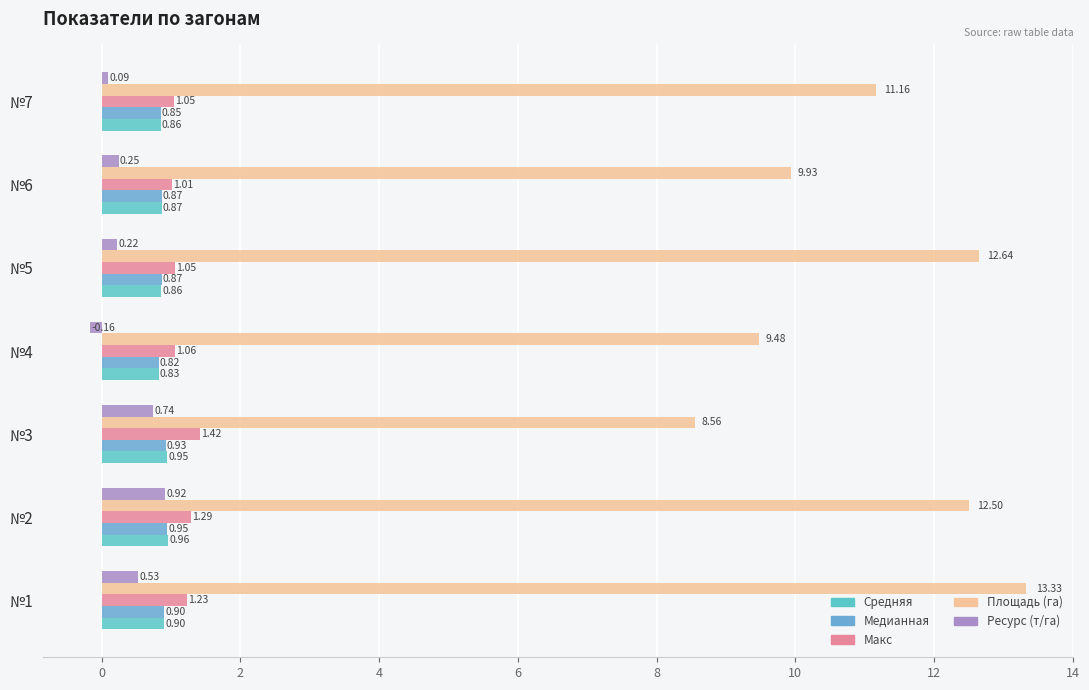

How many positive values does the Ресурс (т/га) series have?

6